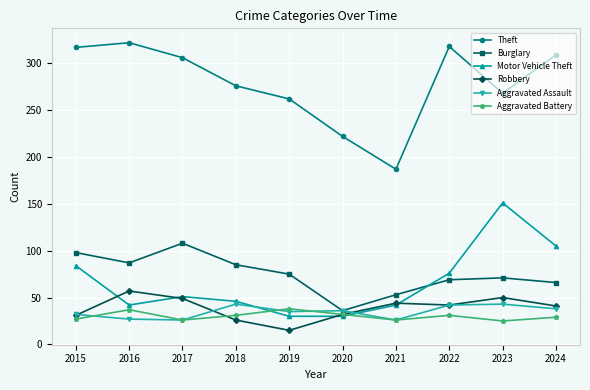

At which label does Burglary reach its peak?

2017